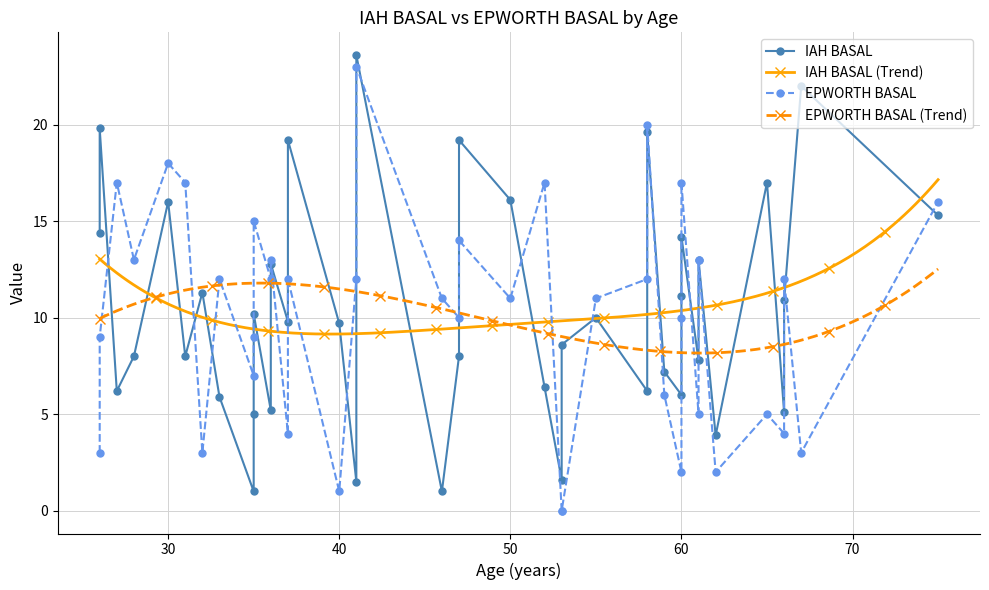

What is the difference between the IAH BASAL values at 47 and 60?

8.1